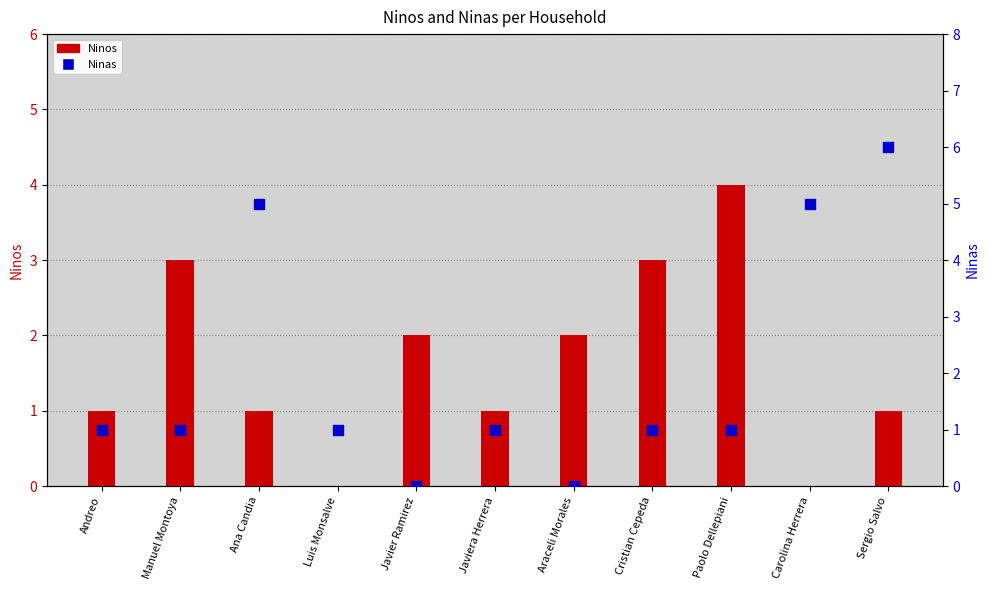

At which category is the sum across all series the highest?

Sergio Salvo